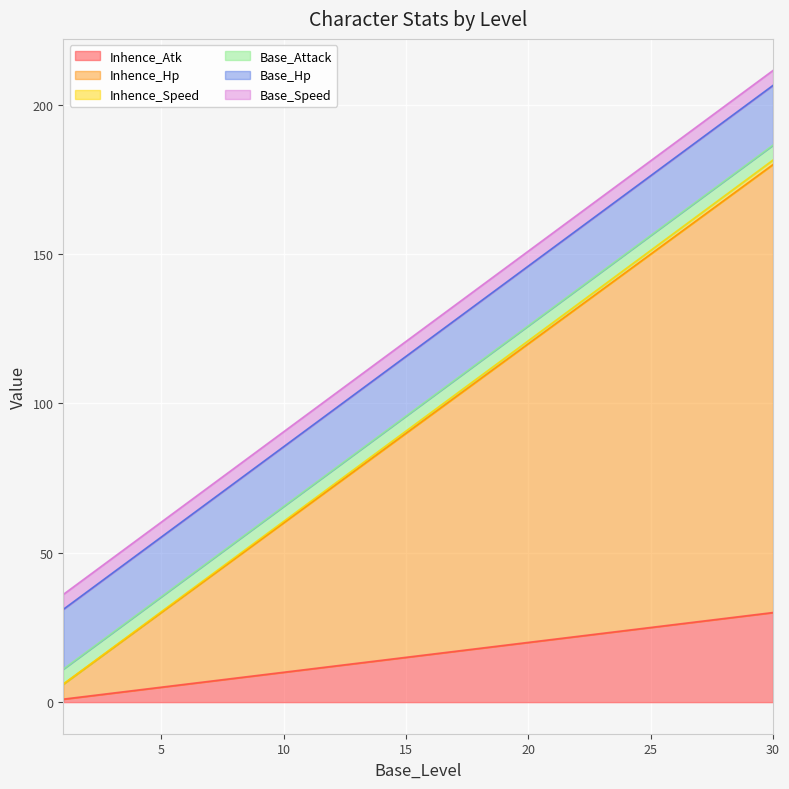

At which category is the sum across all series the highest?

30